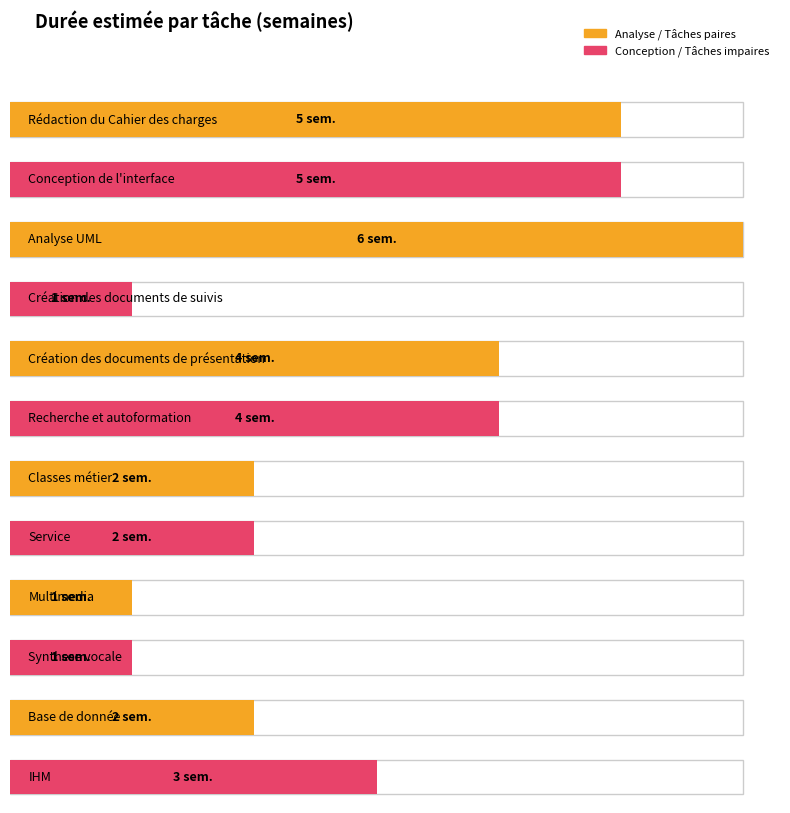

The value at Classes métier is 2. True or false?

True